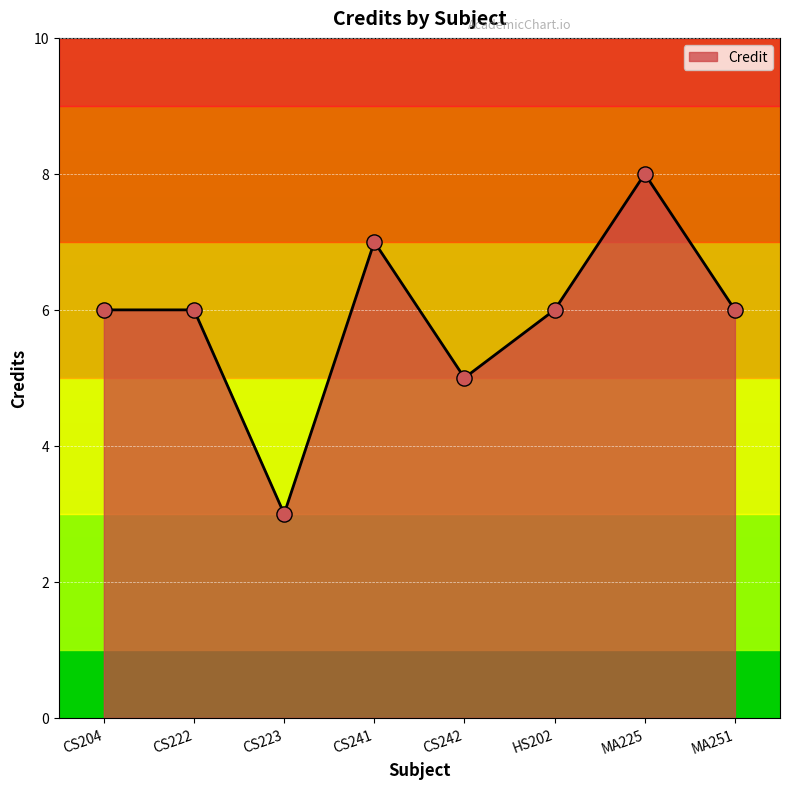

What is the change in value from CS241 to HS202?

-1